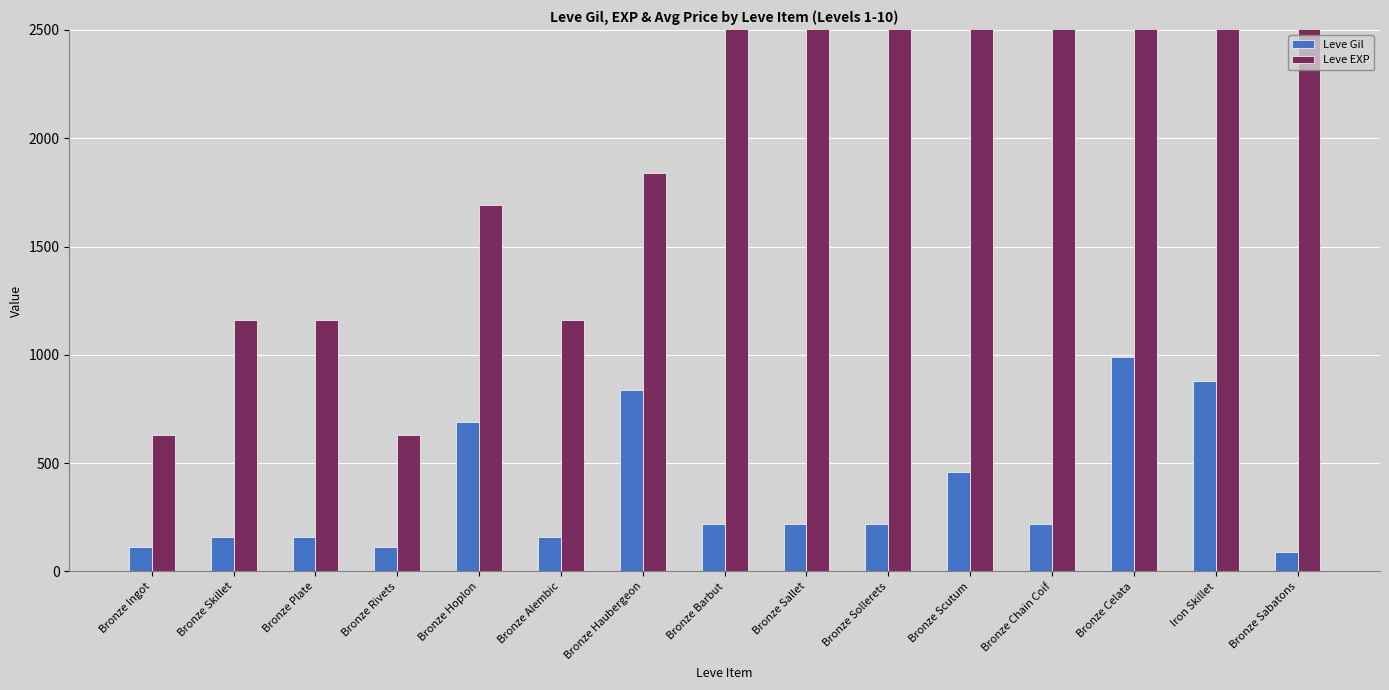

Which series has the widest spread of values?

Leve EXP